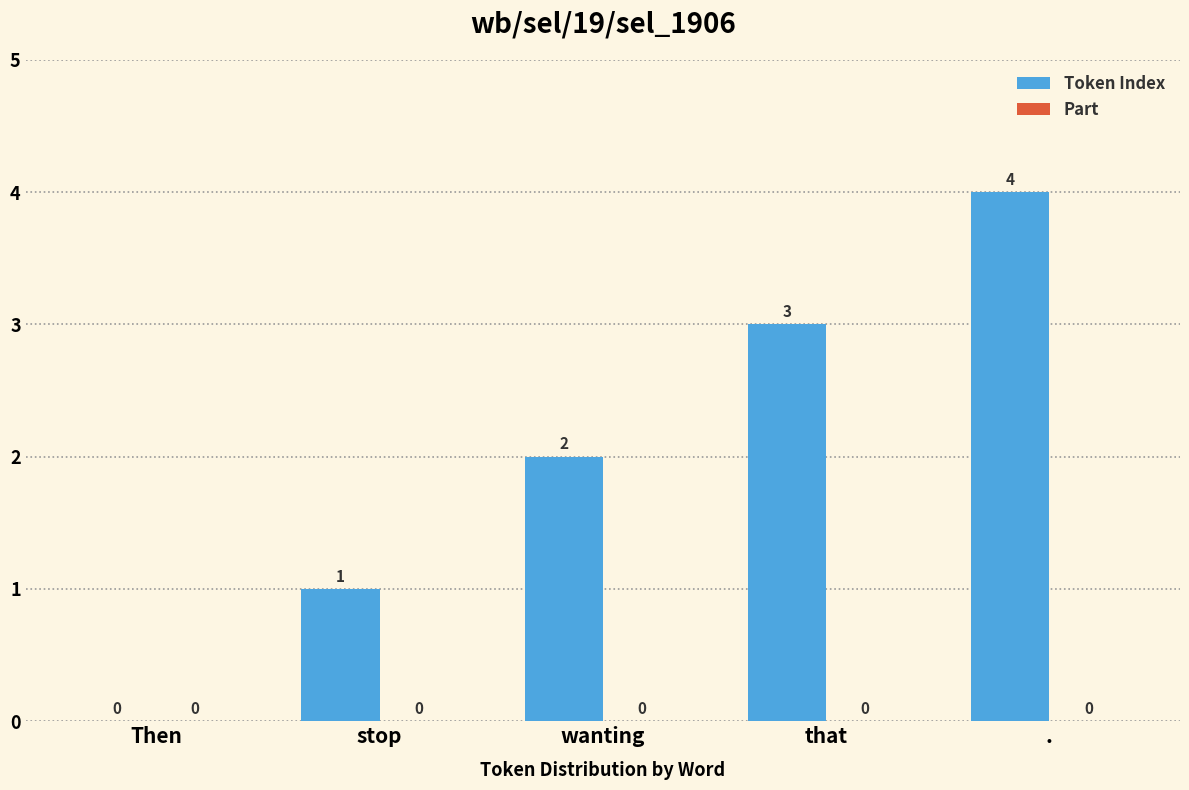

Is it true that the value at that is 1?

False